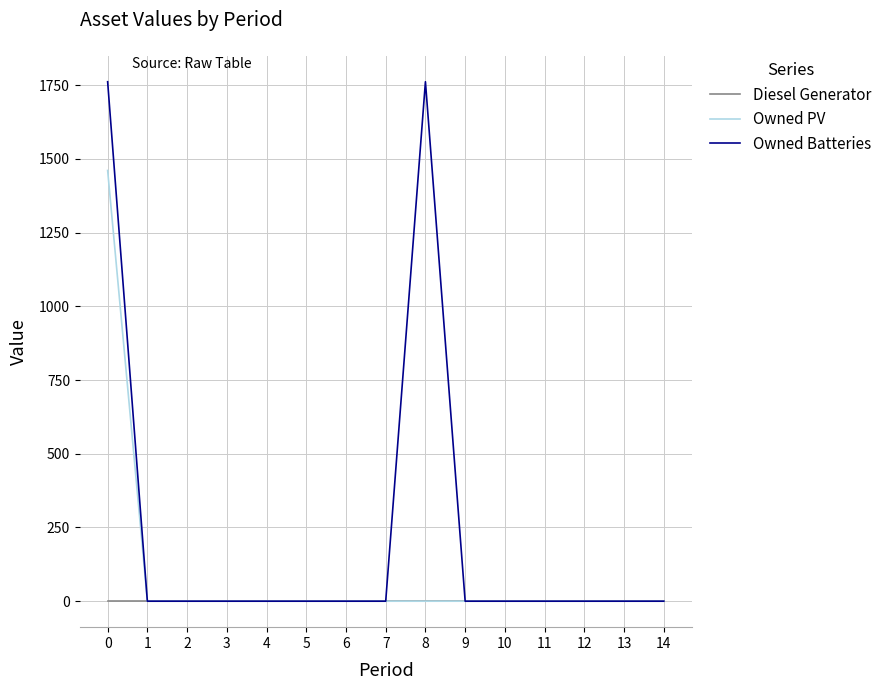

The value of Owned PV at 12 is -972. True or false?

False